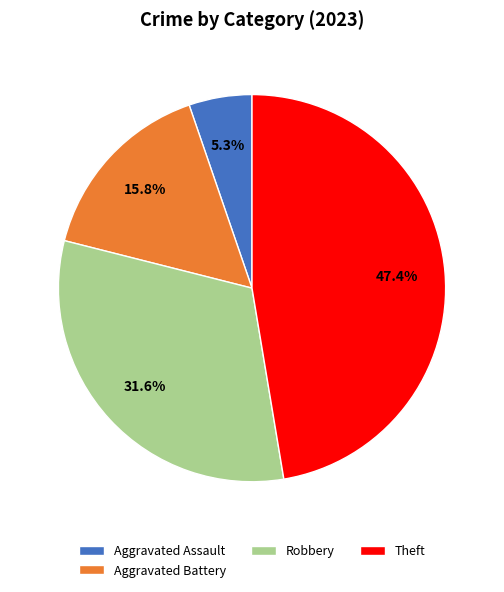

How many slices are in this pie chart?

4